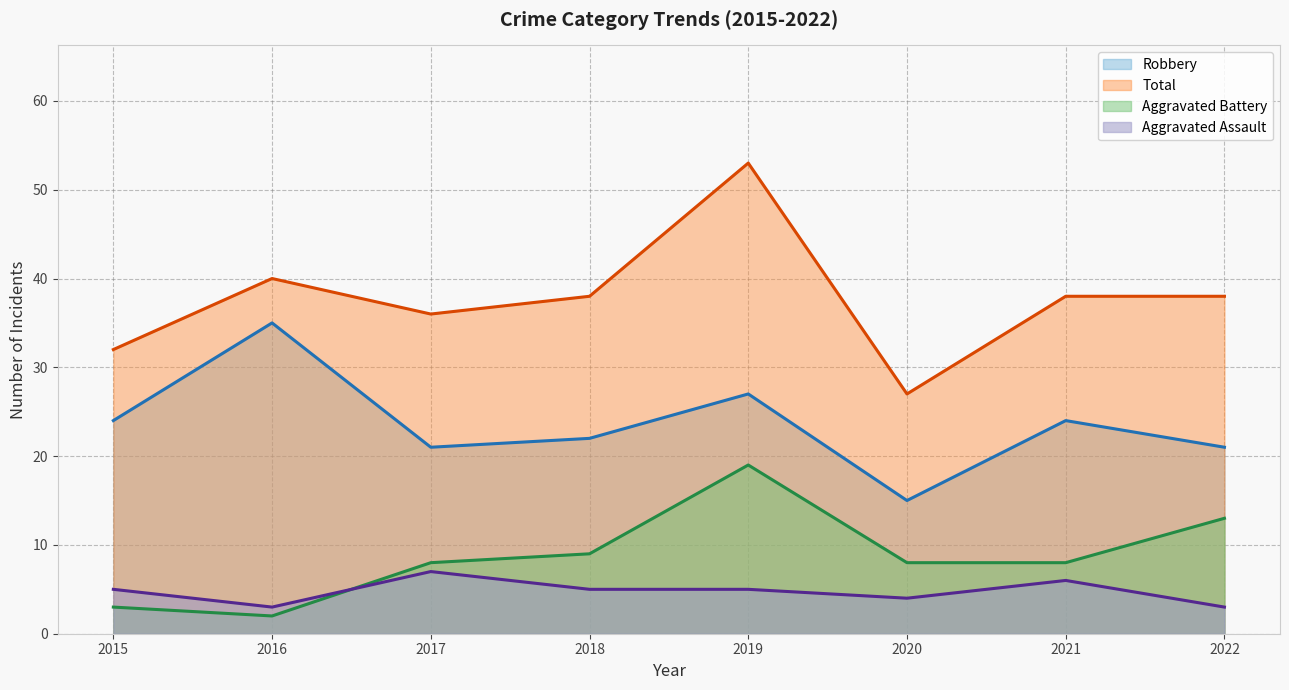

How many values in the Robbery series are below 24?

4